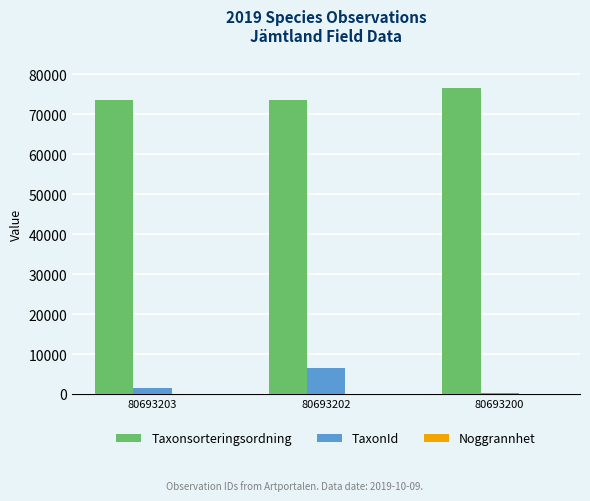

The Taxonsorteringsordning series shows 73693 at 80693202. True or false?

True